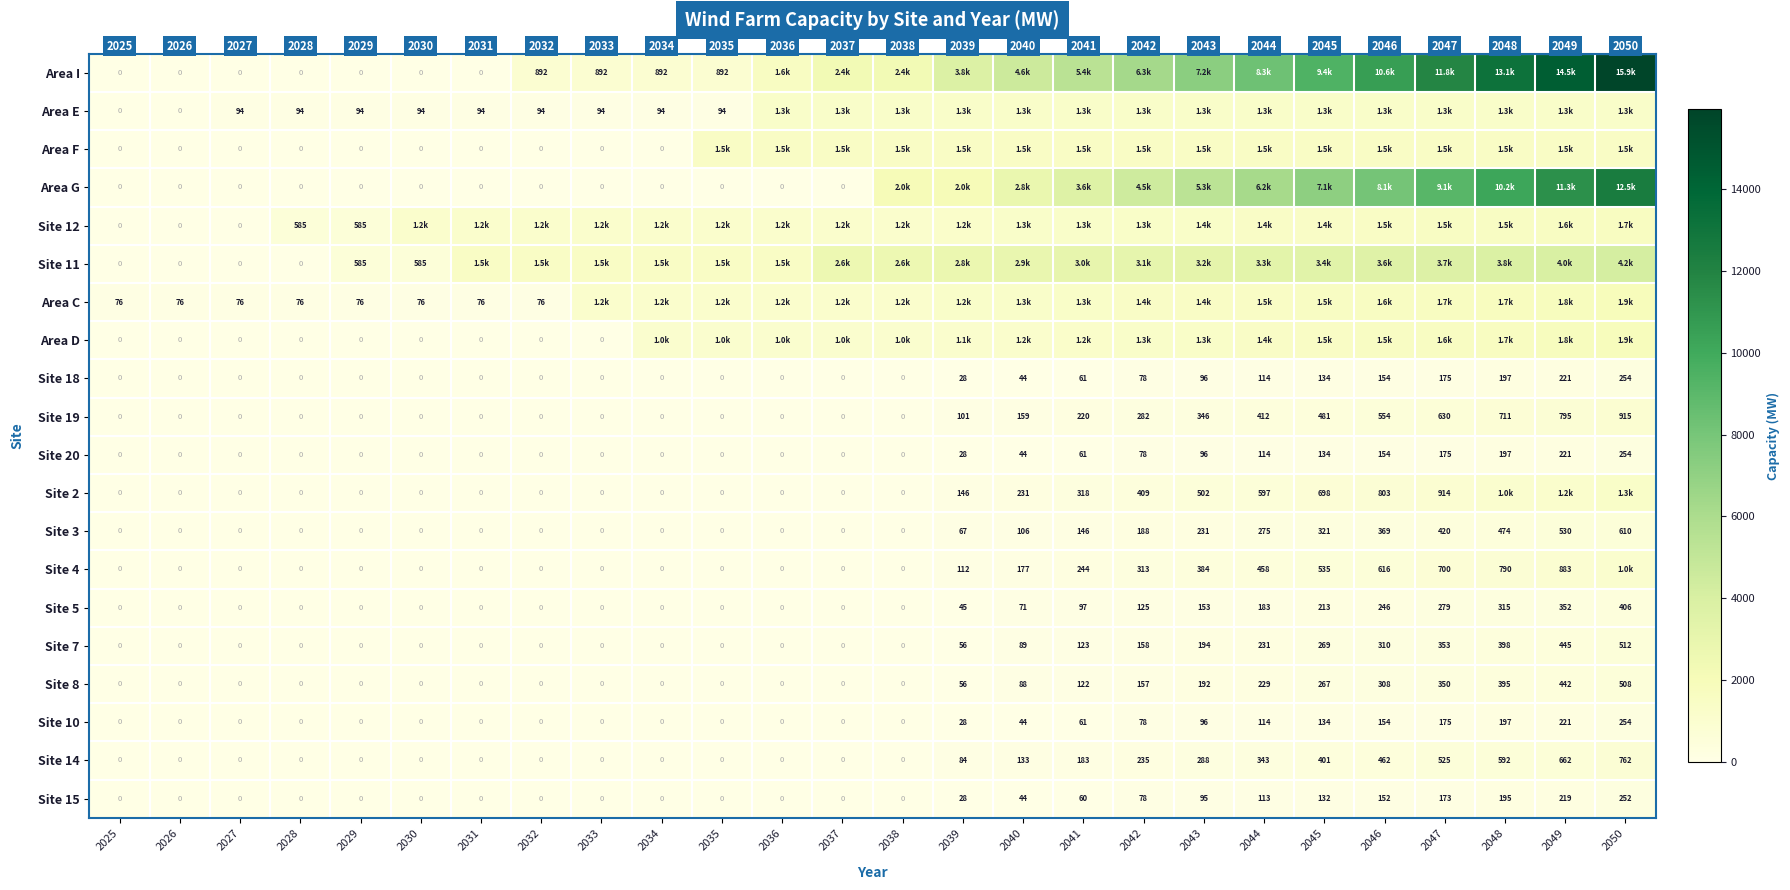

What is the difference between the highest and lowest values at 2039?

3770.0